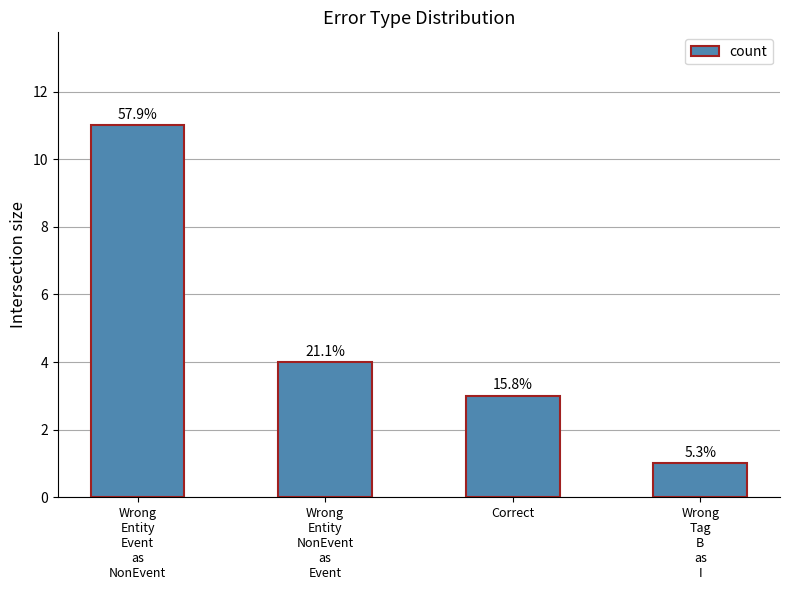

What is the sum of all values?

19